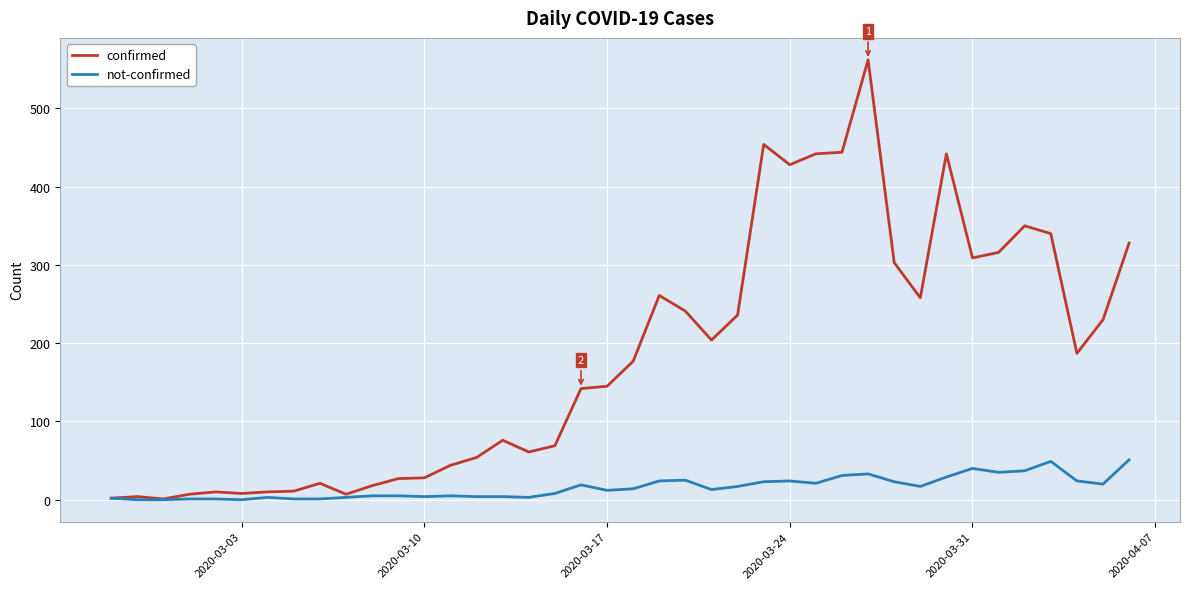

Which series has the largest range (max minus min)?

confirmed